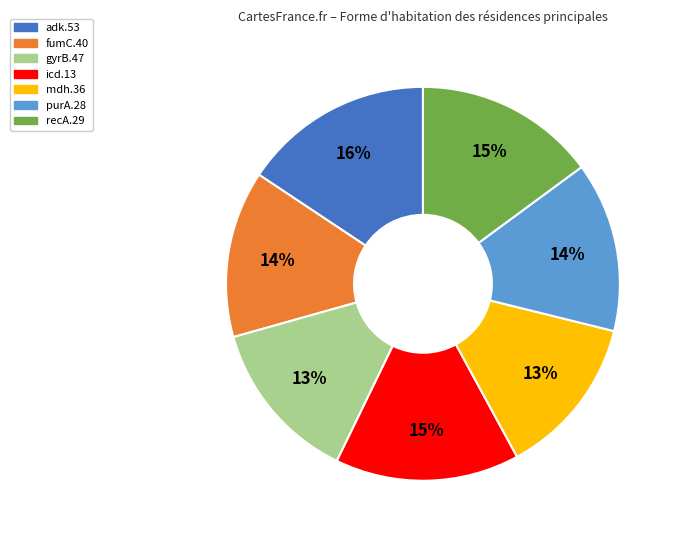

Does icd.13 account for over 50% of the chart?

No